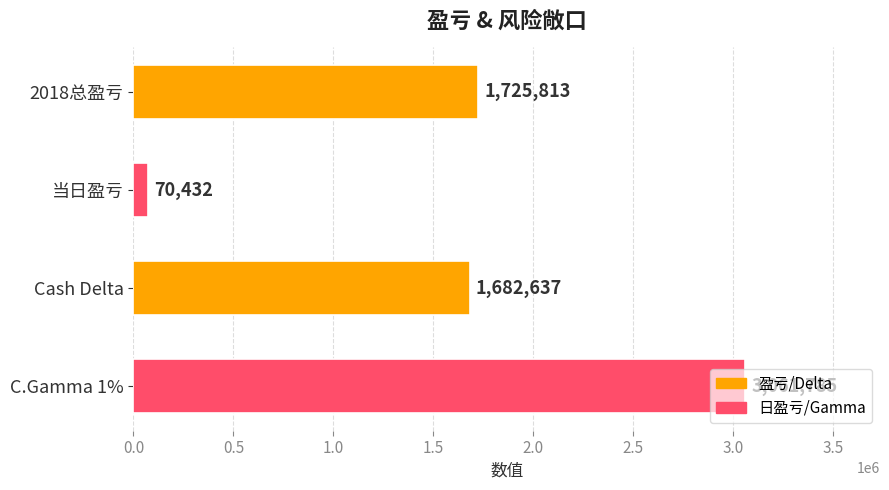

Rank the categories by value from lowest to highest.

当日盈亏, Cash Delta, 2018总盈亏, C.Gamma 1%